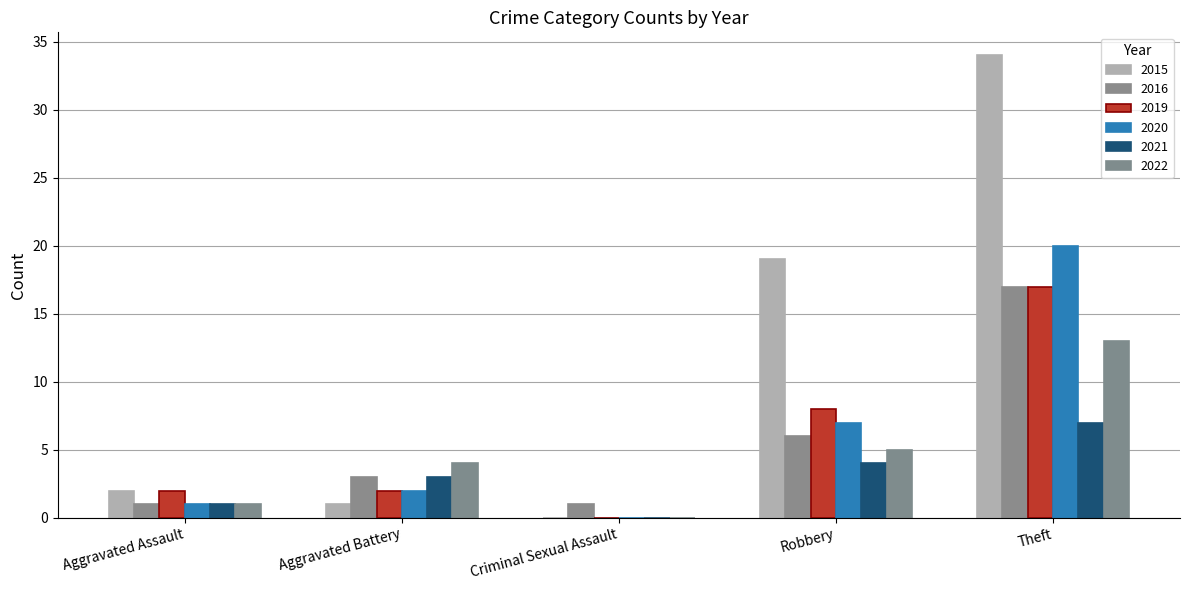

Count the number of categories in the chart.

5